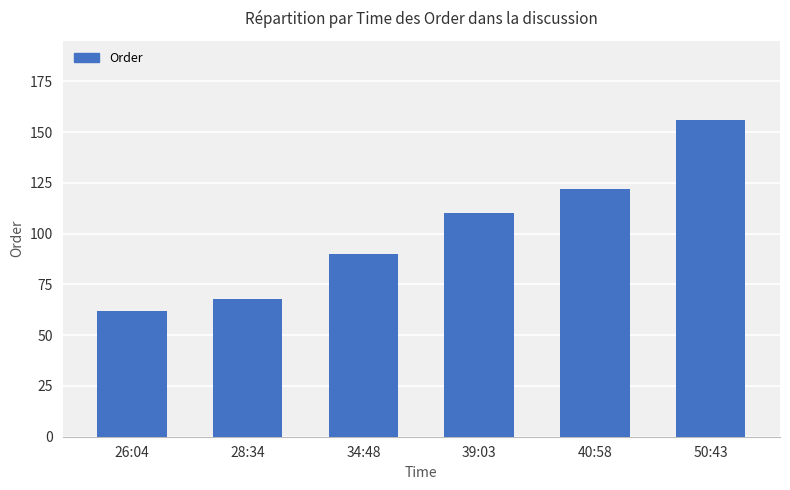

What value does the data have at 34:48, to the nearest 10?

90